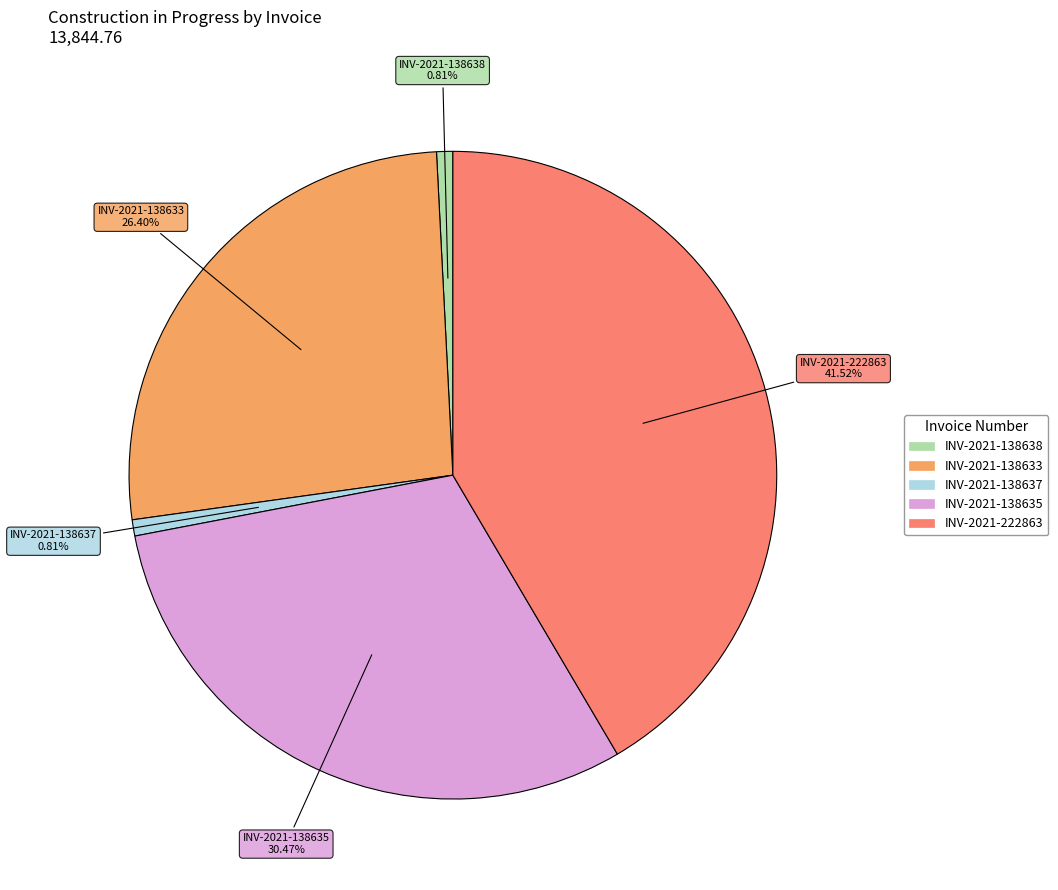

How many slices are in this pie chart?

5